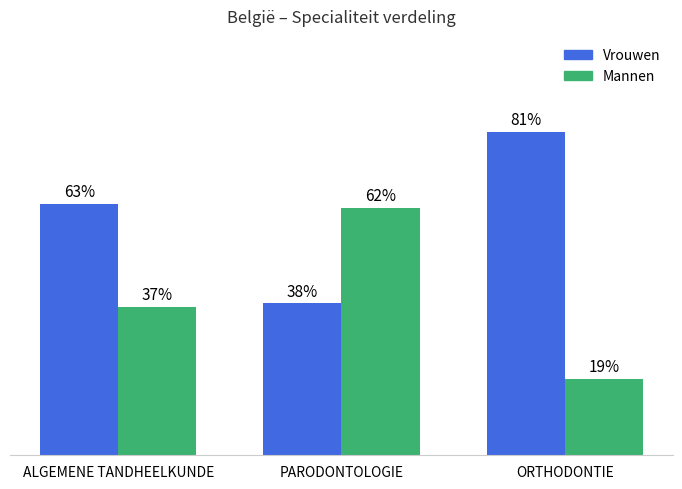

At which category does the chart reach its peak across all series?

ORTHODONTIE